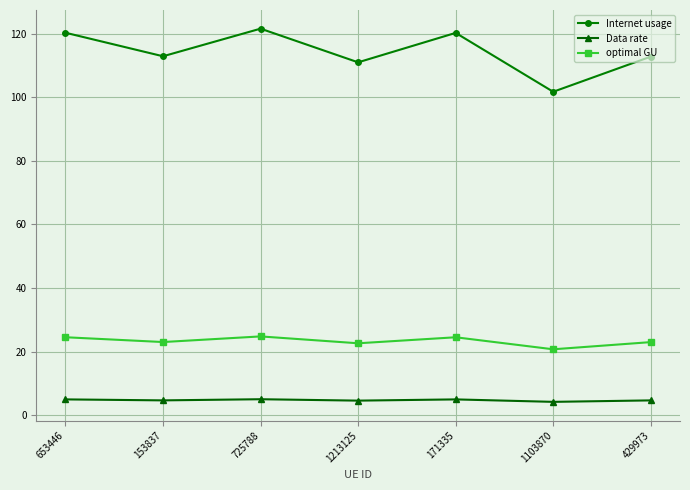

At which label does optimal GU first exceed 23?

653446